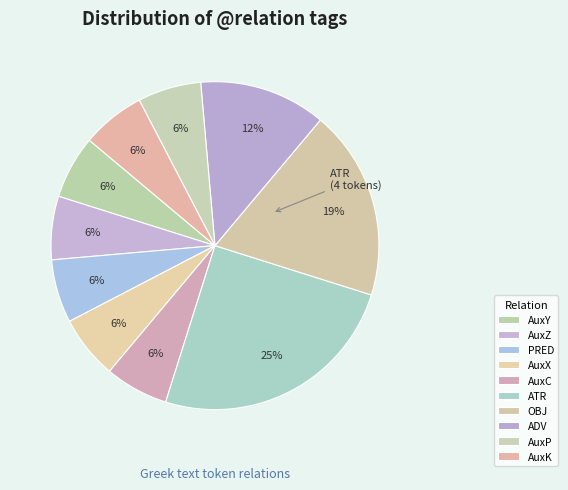

Which has a higher value, ATR or AuxC?

ATR